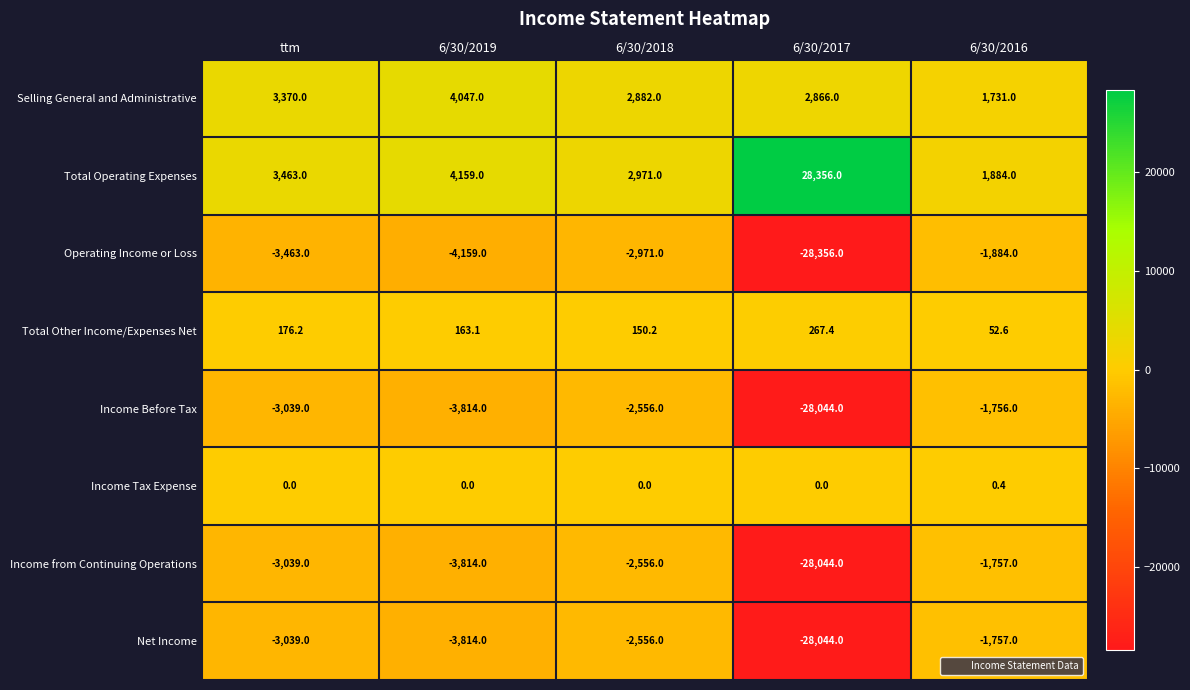

At which label is Selling General and Administrative closest to 2889?

6/30/2018